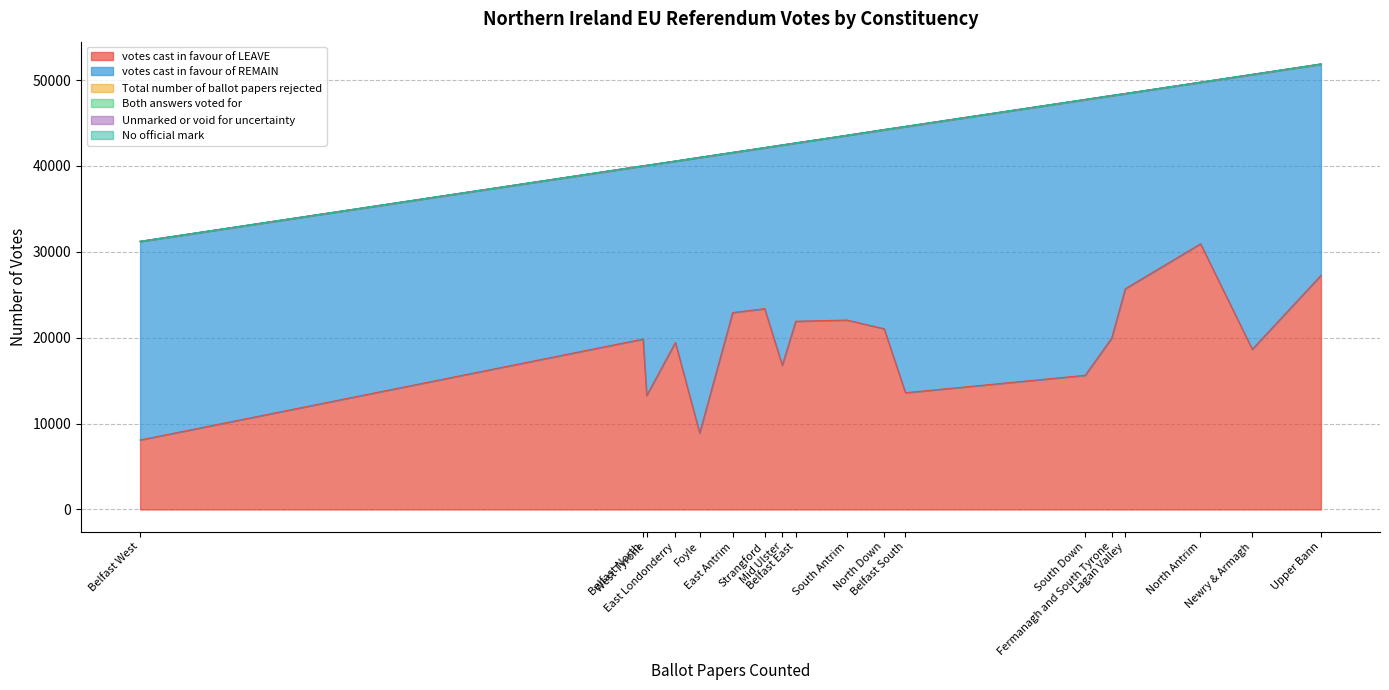

What is the difference between the maximum and second lowest values in the Both answers voted for series?

18